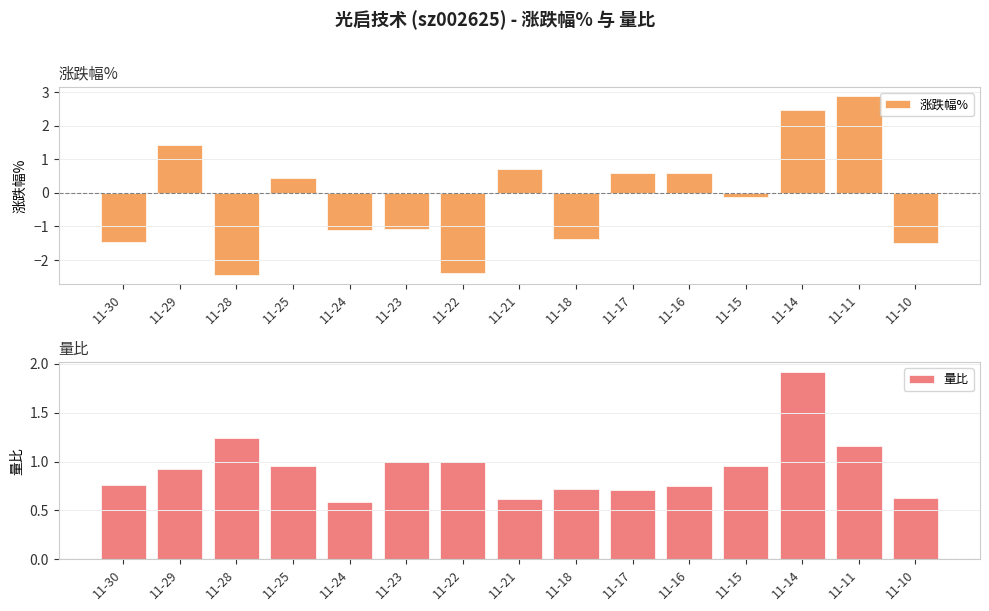

Is it true that 量比 equals 1.0 at 11-17?

False